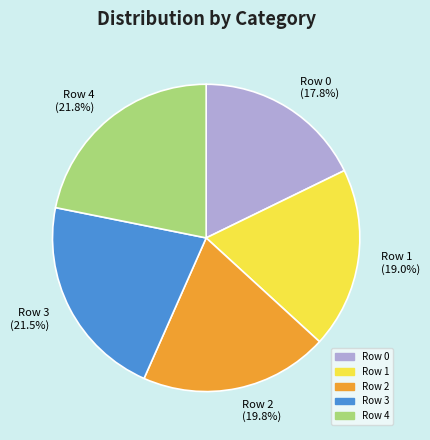

To the nearest percent, what percentage of the pie is Row 1?

19%